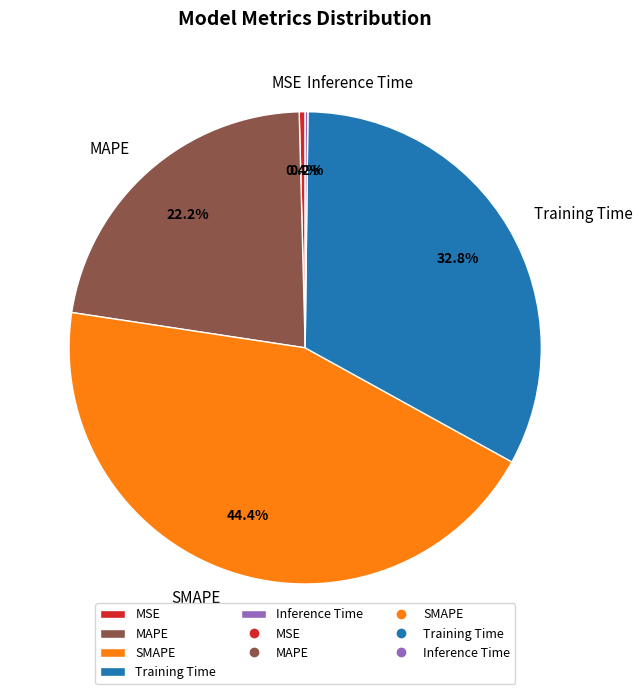

Which slice is the largest?

SMAPE